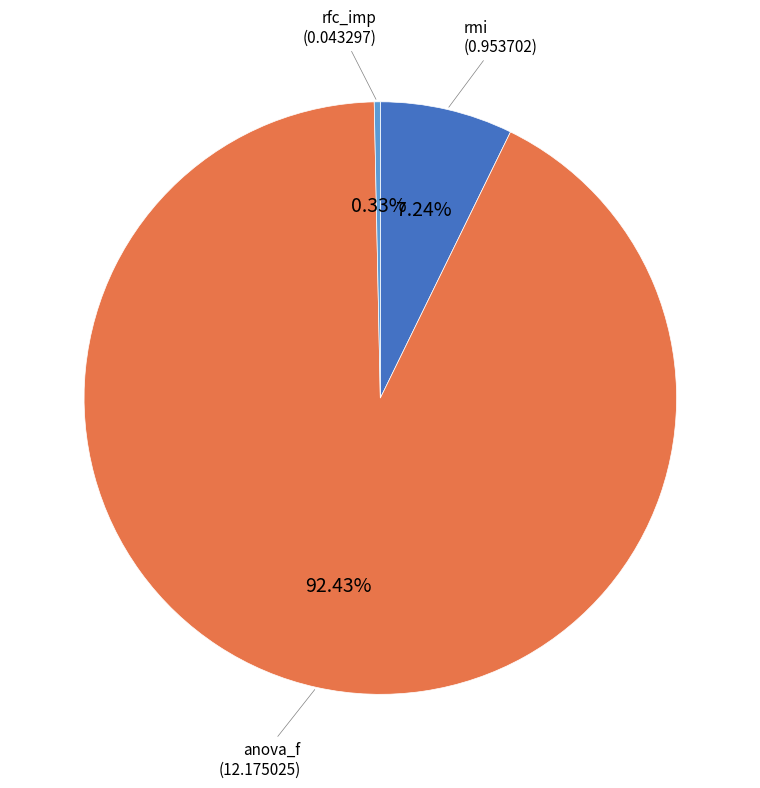

What percentage is the anova_f slice, to the nearest percent?

92%